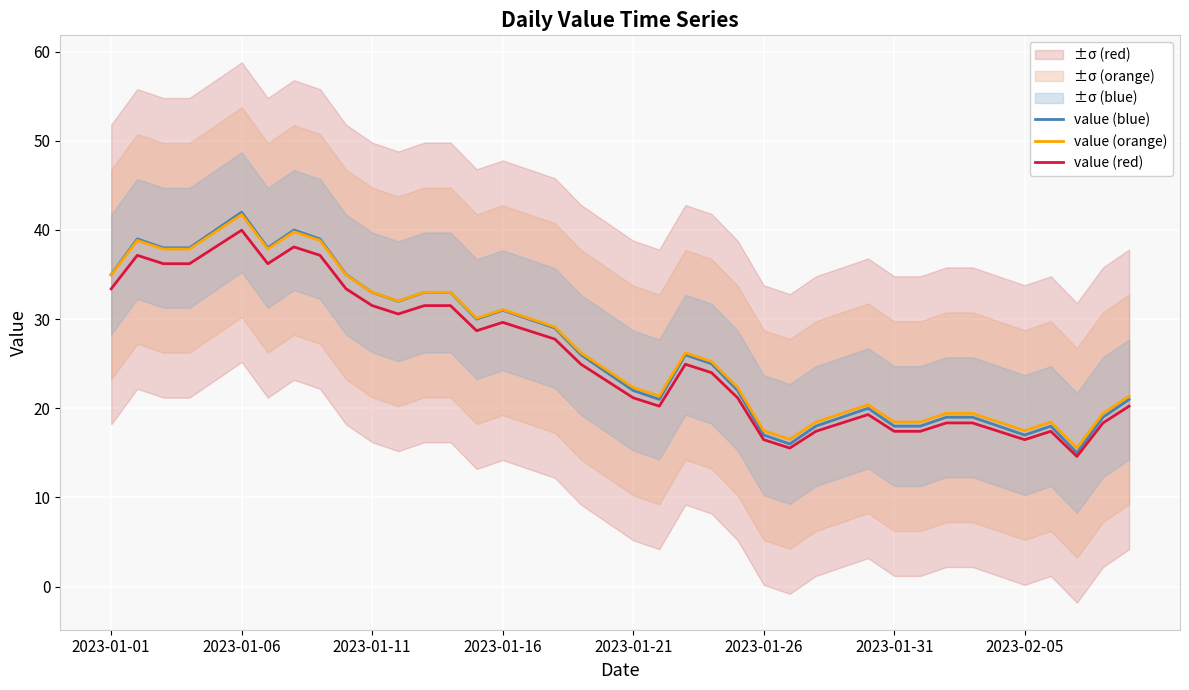

What is the lowest value of the value (red) series?

14.6